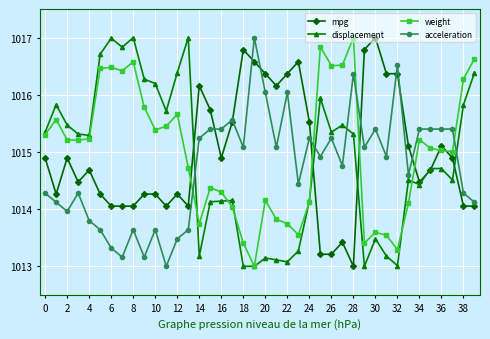

What is the value of the weight point at the 3rd from the left?

1015.2